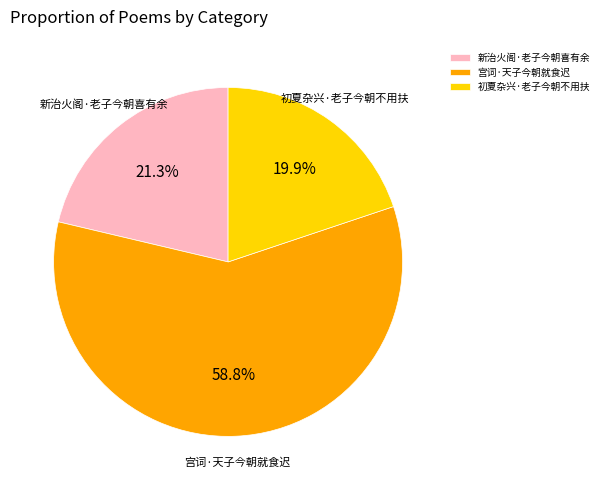

Between 宫词·天子今朝就食迟 and 初夏杂兴·老子今朝不用扶, which is larger?

宫词·天子今朝就食迟